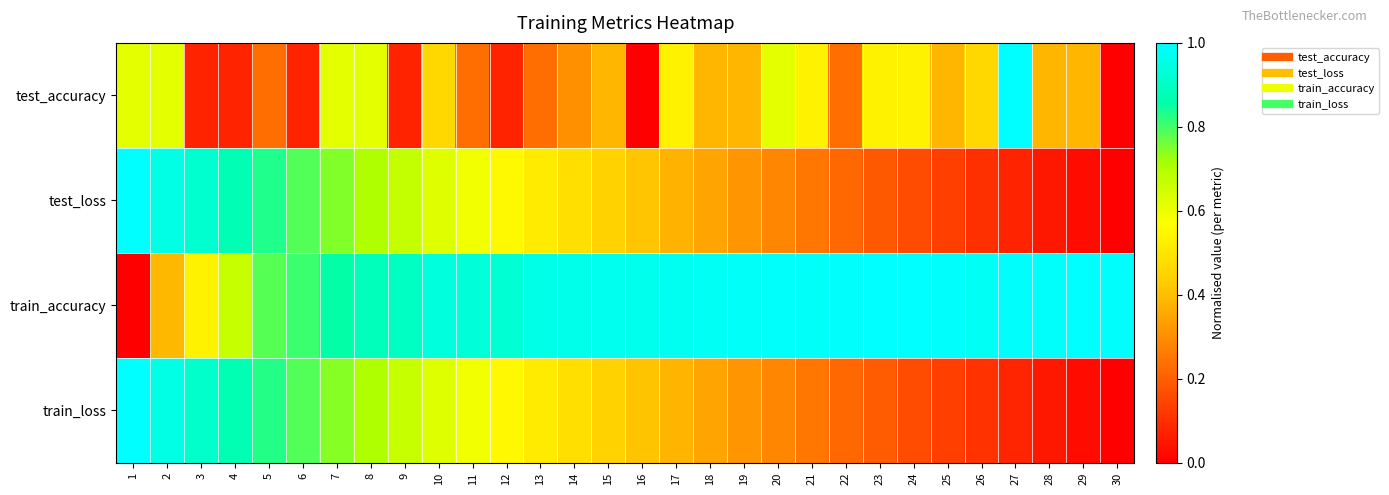

What is the maximum value shown in the chart?

1.0